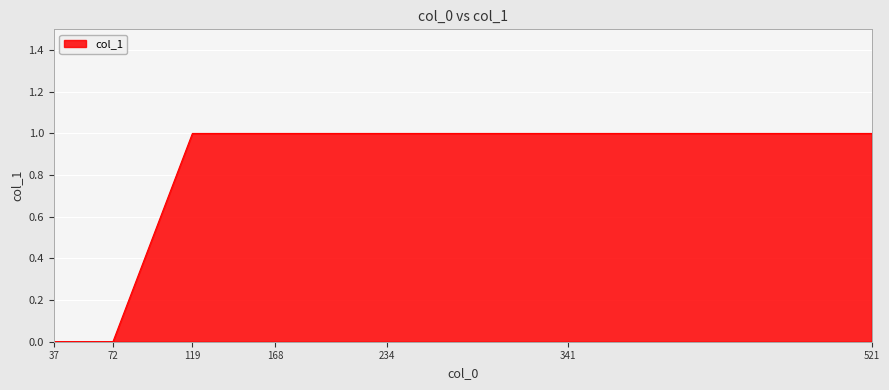

Reading right to left, extract all data points from this chart.

1	1	1	1	1	0	0